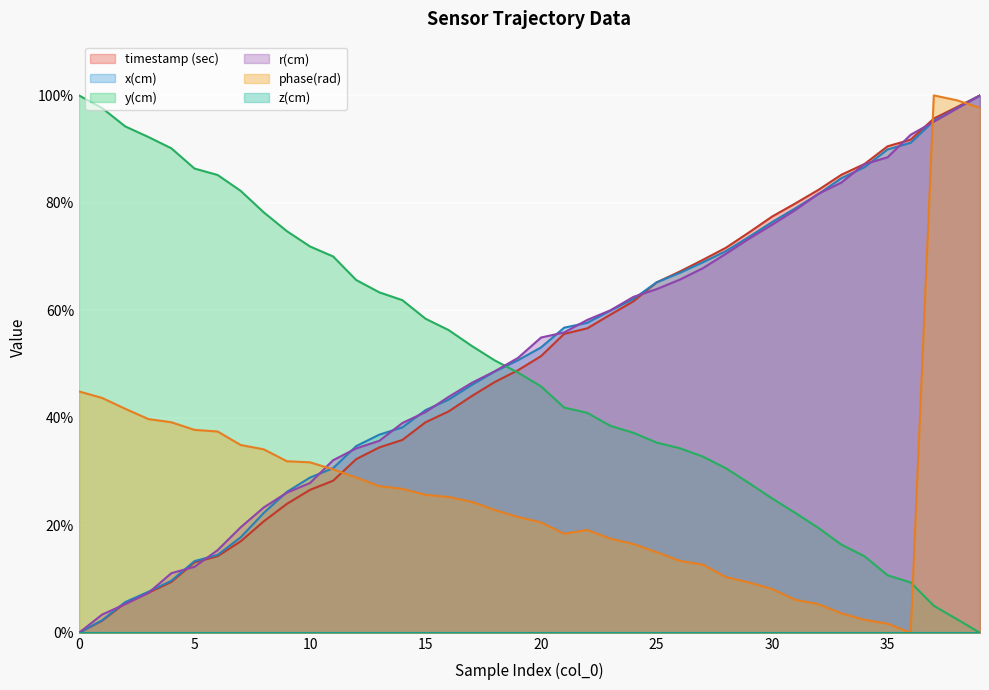

What value does the phase(rad) series have at 7?

34.9